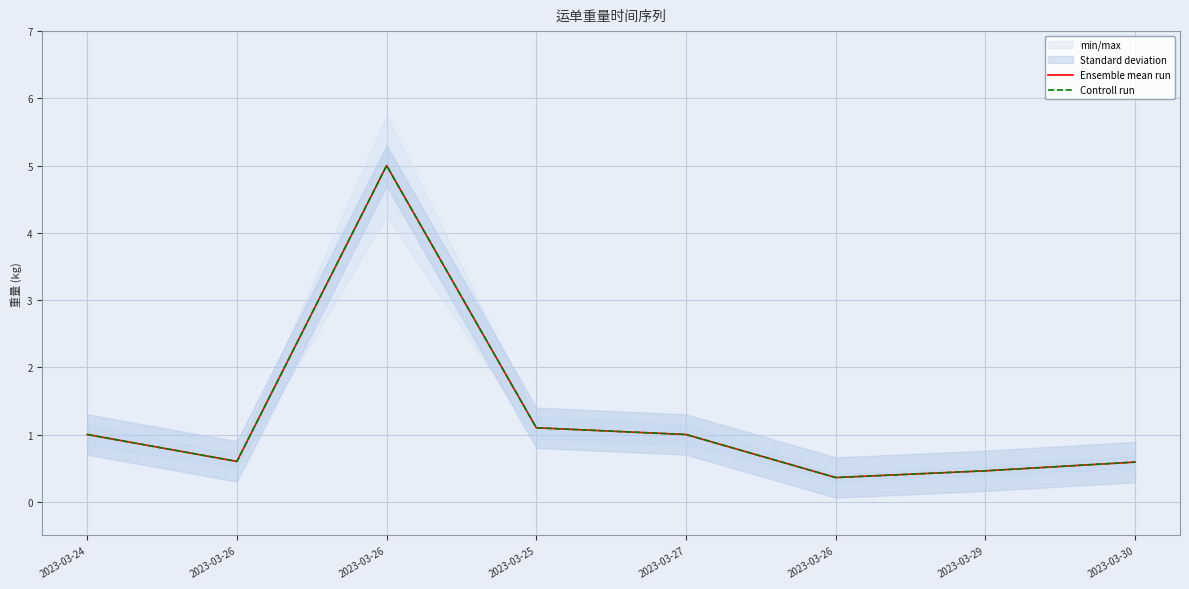

The Controll run series shows 1.6 at 2023-03-25. True or false?

False